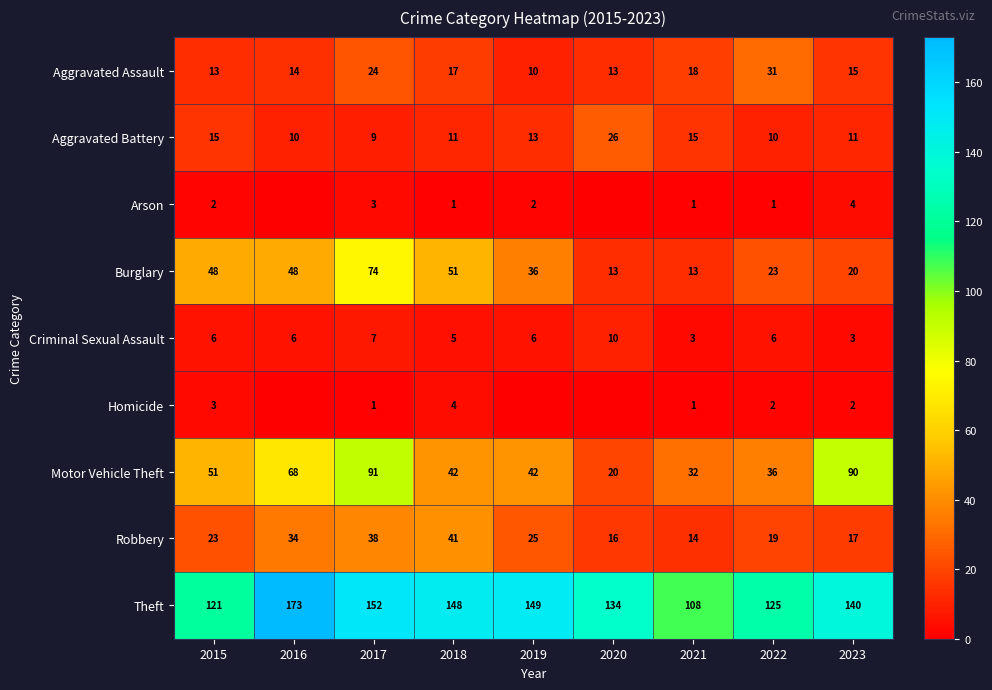

What is the total value across all series at 2023?

302